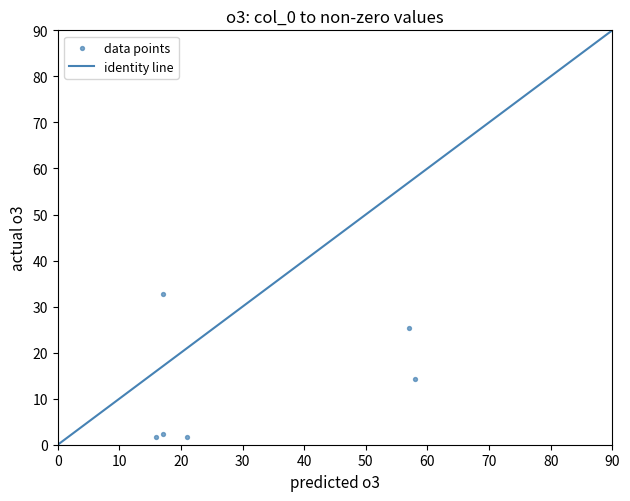

What is the range of X values (max minus min)?

42.0